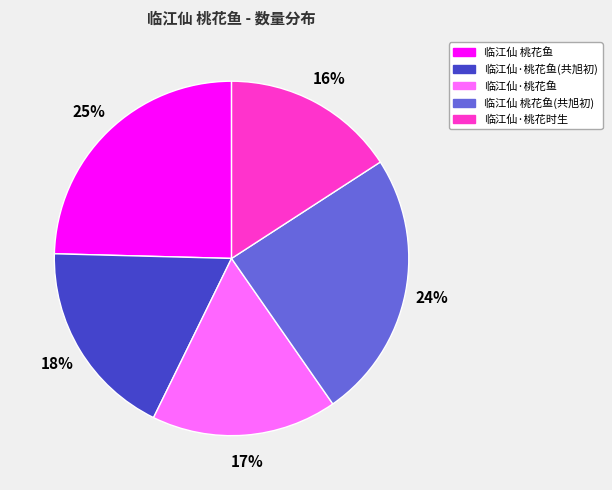

Is there any slice that represents more than half of the pie?

No